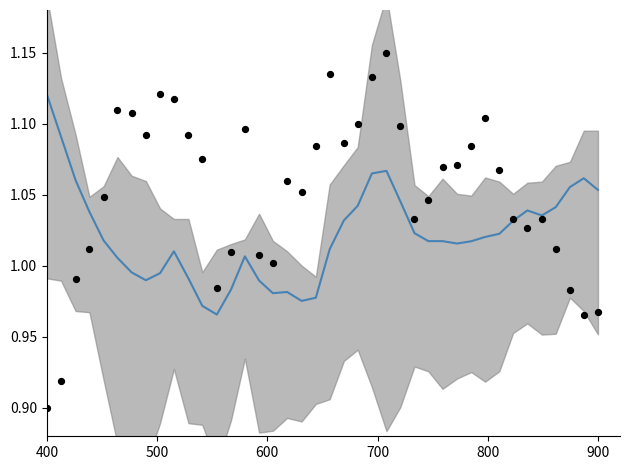

Which series has the largest total across all categories?

observed